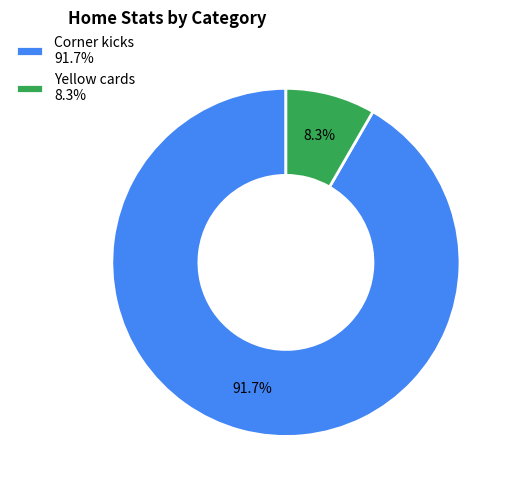

To the nearest percent, what portion does Yellow cards represent?

8%